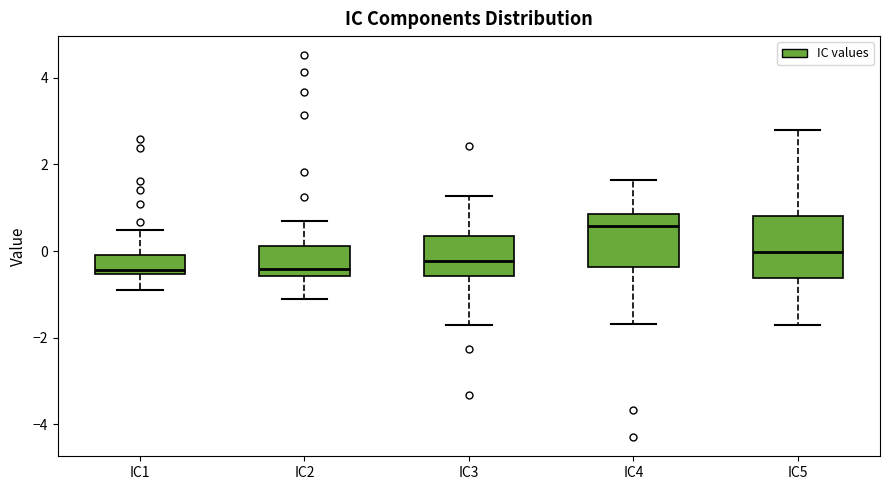

Reading left to right, transcribe this box plot: for each box, give where its median line is, the range the box spans, and where its two whiskers end, as read against the y-axis. The values are not printed on the chart, so give them approximately, as read against the axis.

IC1: median -0.4, box -0.6 to 0.0, whiskers -0.8 to 0.4
IC2: median -0.4, box -0.6 to 0.2, whiskers -1.2 to 0.8
IC3: median -0.2, box -0.6 to 0.4, whiskers -1.8 to 1.2
IC4: median 0.6, box -0.4 to 0.8, whiskers -1.6 to 1.6
IC5: median 0.0, box -0.6 to 0.8, whiskers -1.6 to 2.8